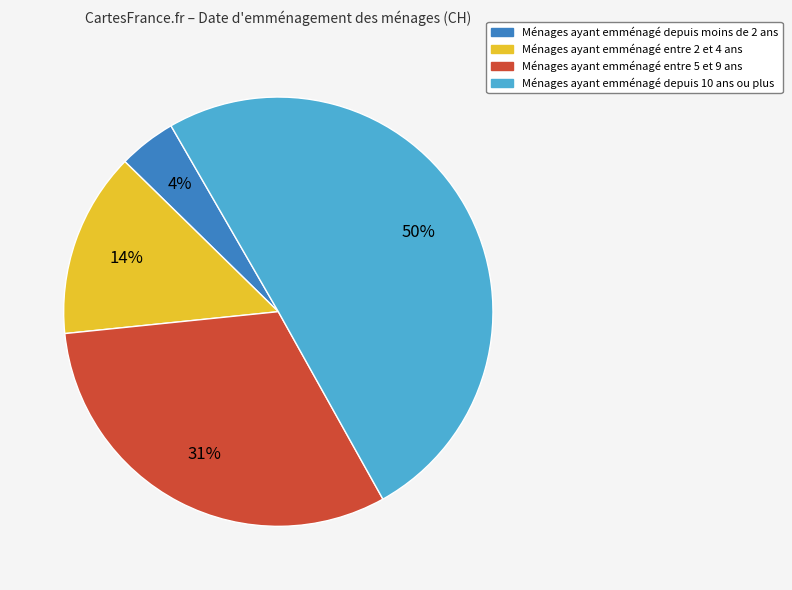

How many segments does this pie chart have?

4